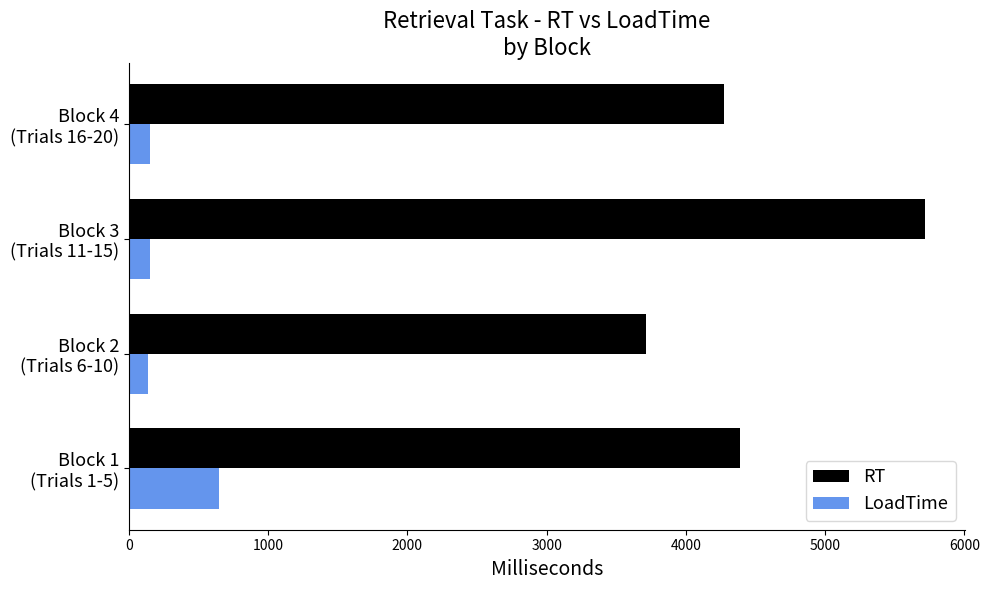

Rank the series by their maximum value, from lowest to highest.

LoadTime, RT